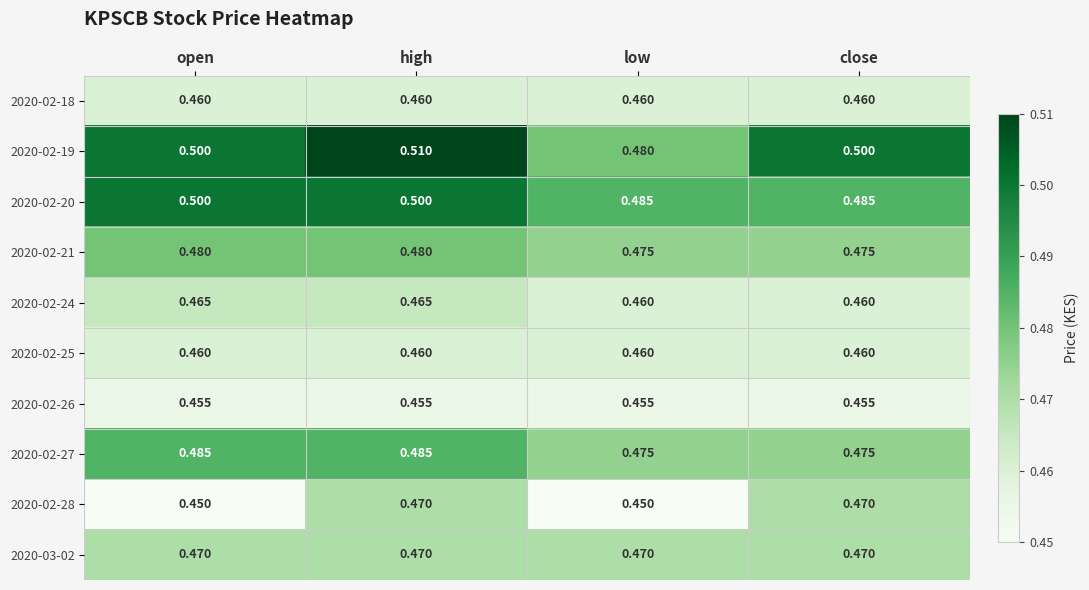

Reading right to left, what are all the values shown in this chart?

2020-02-18: close=0.5	low=0.5	high=0.5	open=0.5
2020-02-19: close=0.5	low=0.5	high=0.5	open=0.5
2020-02-20: close=0.5	low=0.5	high=0.5	open=0.5
2020-02-21: close=0.5	low=0.5	high=0.5	open=0.5
2020-02-24: close=0.5	low=0.5	high=0.5	open=0.5
2020-02-25: close=0.5	low=0.5	high=0.5	open=0.5
2020-02-26: close=0.5	low=0.5	high=0.5	open=0.5
2020-02-27: close=0.5	low=0.5	high=0.5	open=0.5
2020-02-28: close=0.5	low=0.5	high=0.5	open=0.5
2020-03-02: close=0.5	low=0.5	high=0.5	open=0.5